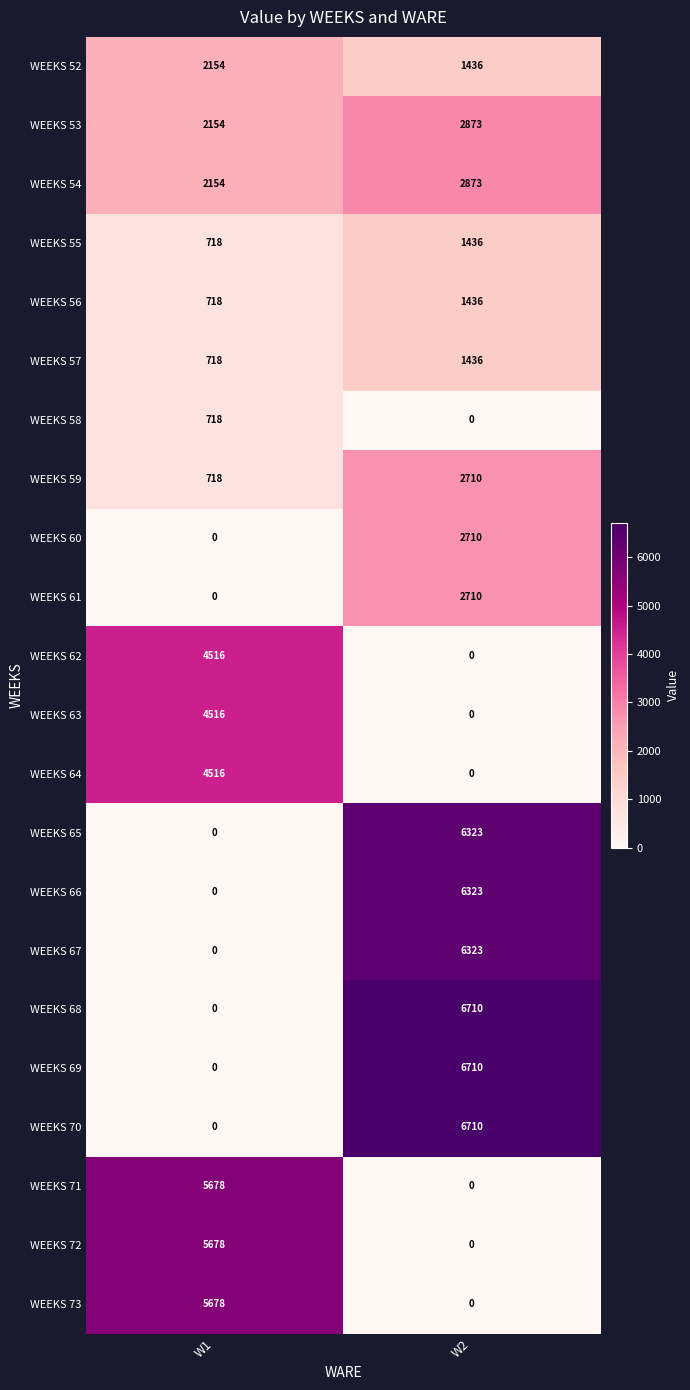

What is the sum of all WEEKS 65 values?

6323